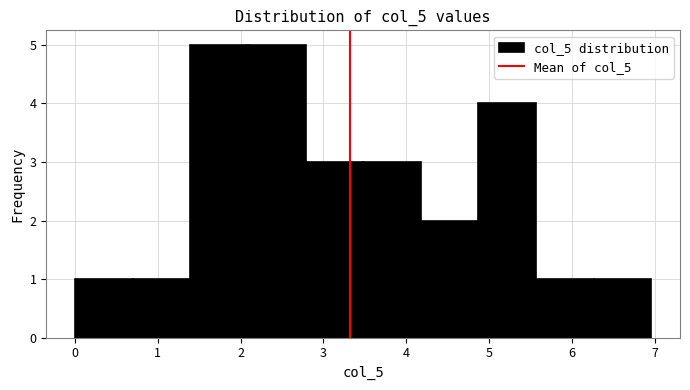

Reading left to right, transcribe this chart: for each bar, give the range it covers on the x-axis and its height. Neither the bar edges nor the heights are printed on the chart, so give them approximately, as read against the axes.

0.0 to 0.7: 1
0.7 to 1.4: 1
1.4 to 2.1: 5
2.1 to 2.8: 5
2.8 to 3.5: 3
3.5 to 4.2: 3
4.2 to 4.9: 2
4.9 to 5.6: 4
5.6 to 6.3: 1
6.3 to 7.0: 1